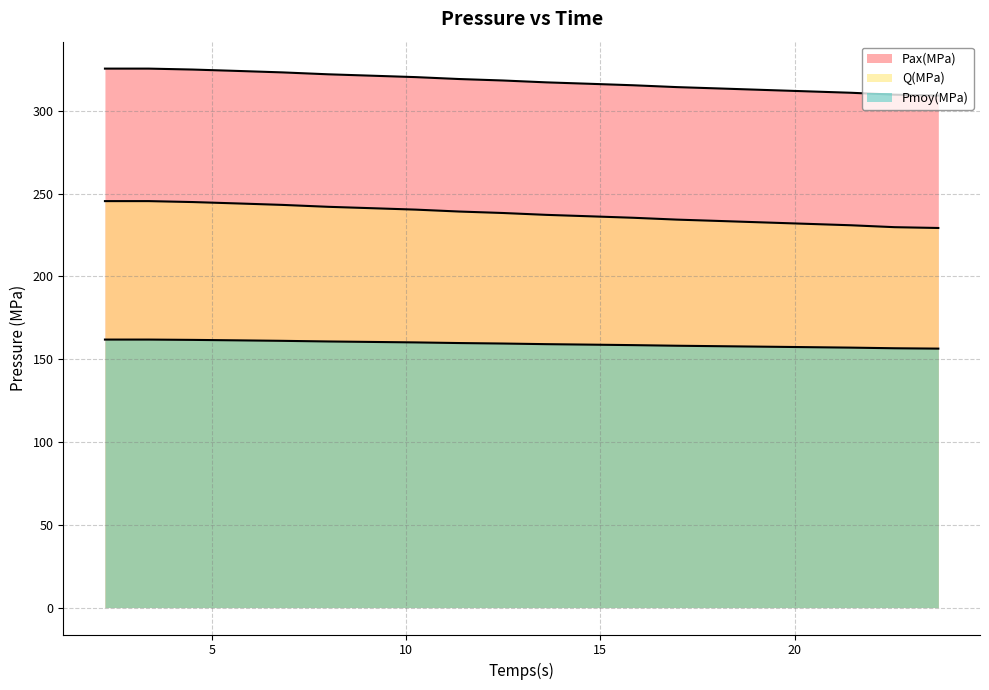

What is the label of the 7th point from the right?

16.968